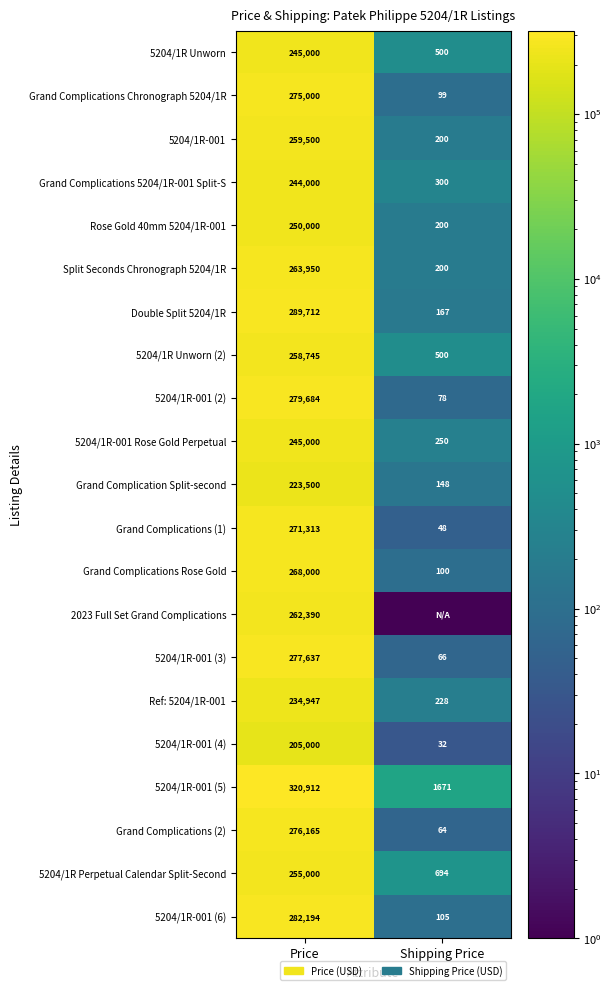

How many distinct data groups are displayed?

21